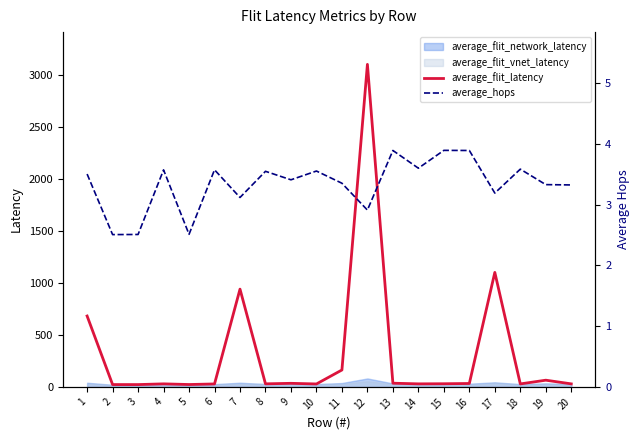

At which category is the sum across all series the highest?

12